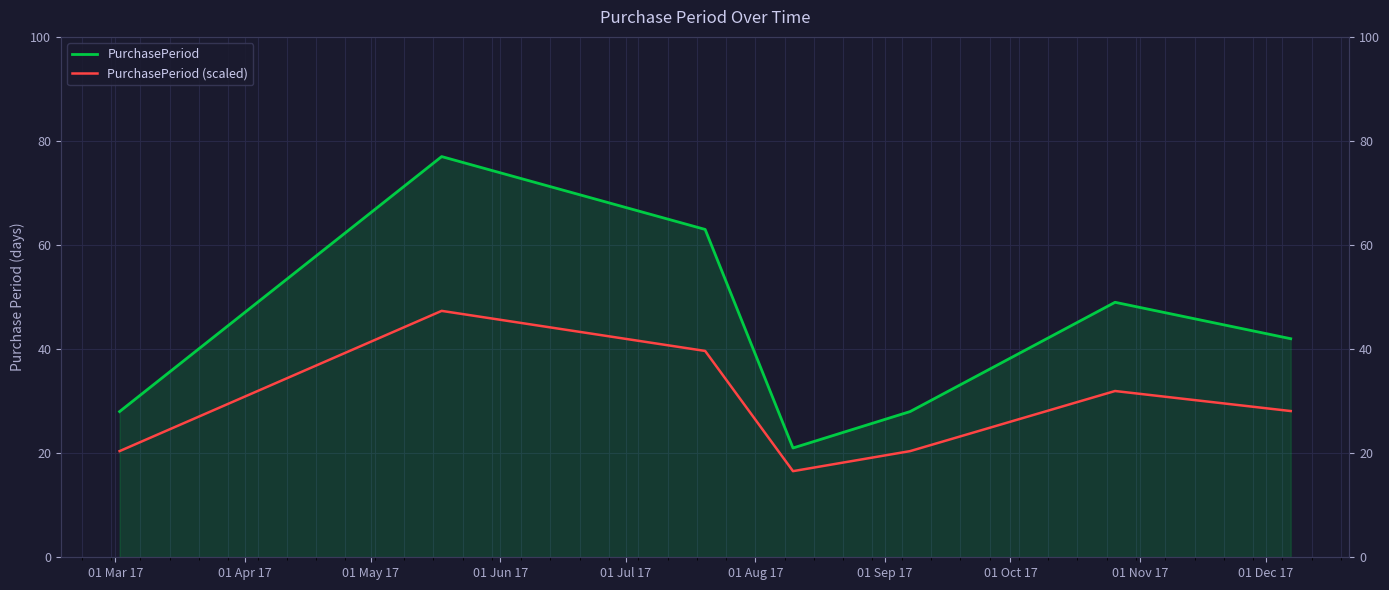

Between 01 May 17 and 01 Sep 17, which series saw the biggest shift?

PurchasePeriod